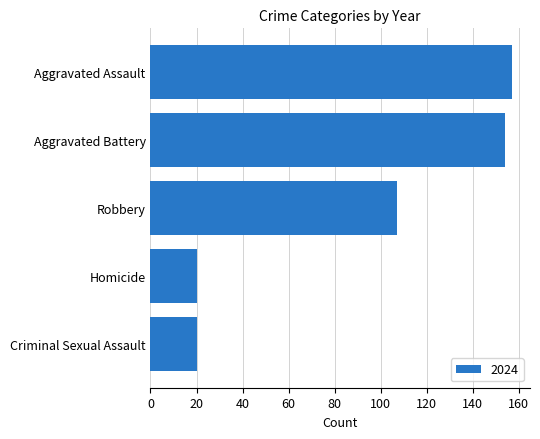

What is the sum of the values at Robbery and Homicide?

127